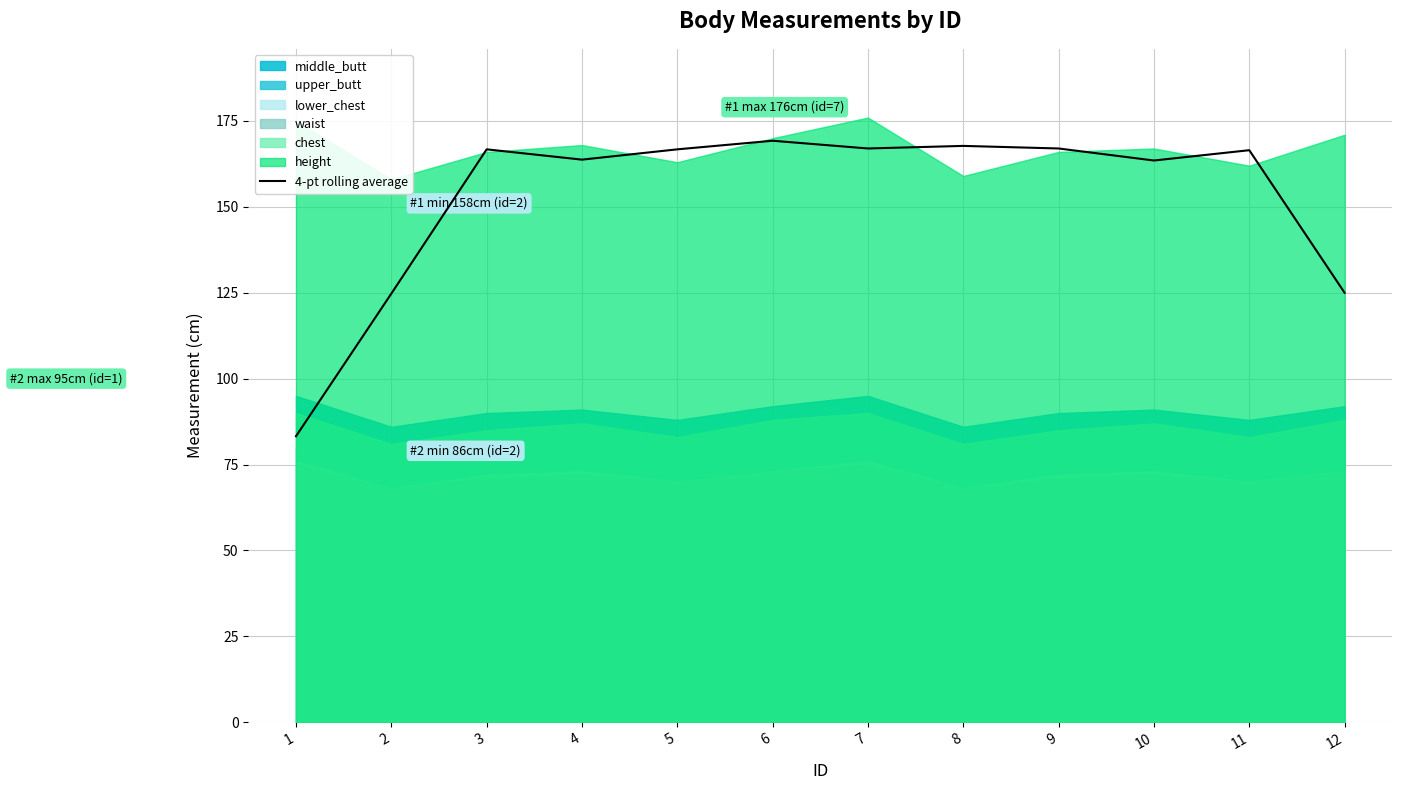

True or false: the data shows 65.9 at 10.

False